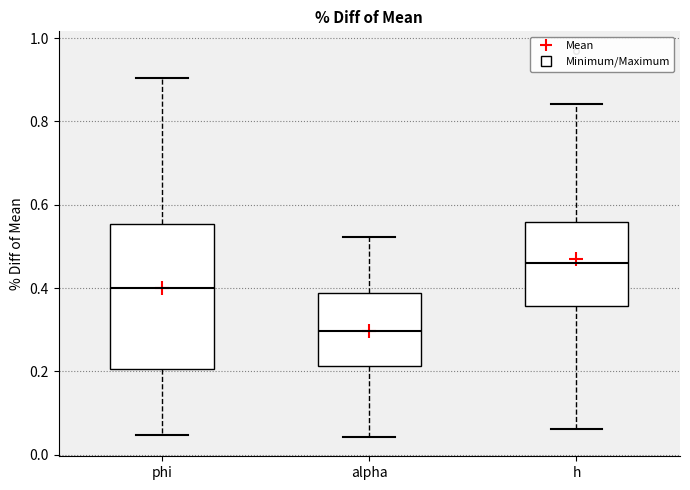

Reading left to right, read every box against the y-axis: the position of its median line, the range the box covers, and the ends of its whiskers. The values are not printed on the chart, so give them approximately, as read against the axis.

phi: median 0.40, box 0.20 to 0.56, whiskers 0.04 to 0.90
alpha: median 0.30, box 0.22 to 0.38, whiskers 0.04 to 0.52
h: median 0.46, box 0.36 to 0.56, whiskers 0.06 to 0.84